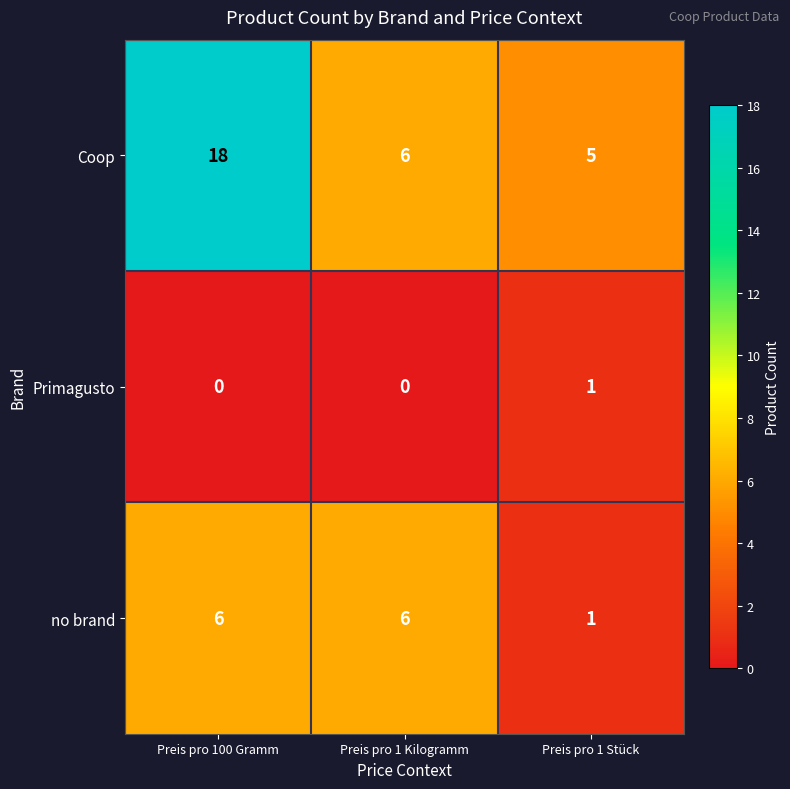

Reading left to right, list all the values displayed in this chart.

Coop: Preis pro 100 Gramm=18	Preis pro 1 Kilogramm=6	Preis pro 1 Stück=5
Primagusto: Preis pro 100 Gramm=0	Preis pro 1 Kilogramm=0	Preis pro 1 Stück=1
no brand: Preis pro 100 Gramm=6	Preis pro 1 Kilogramm=6	Preis pro 1 Stück=1